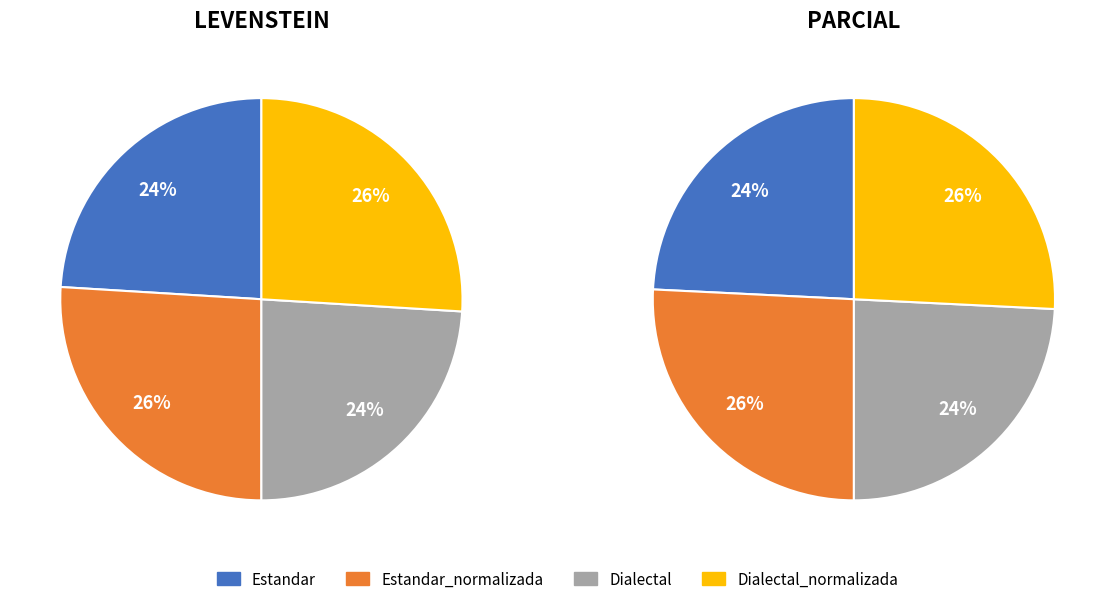

Which slice is the smallest?

Estandar